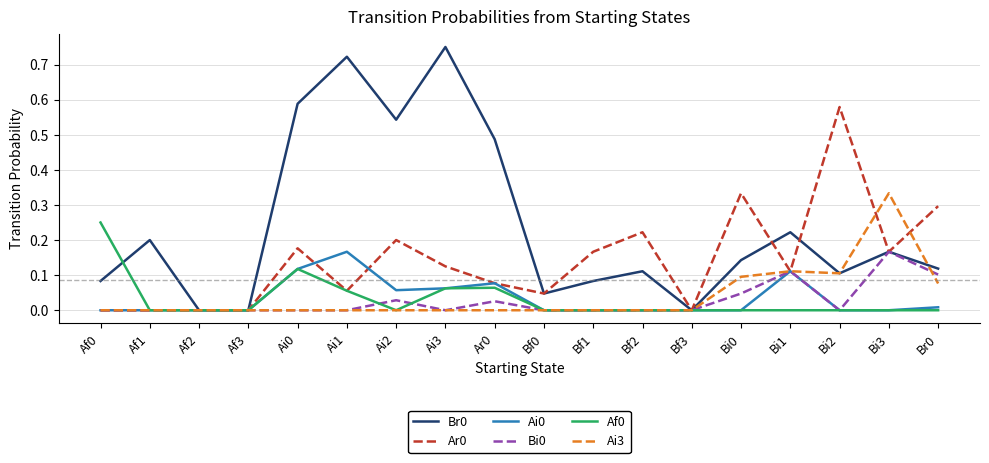

What is the total value across all series at Ai0?

1.0